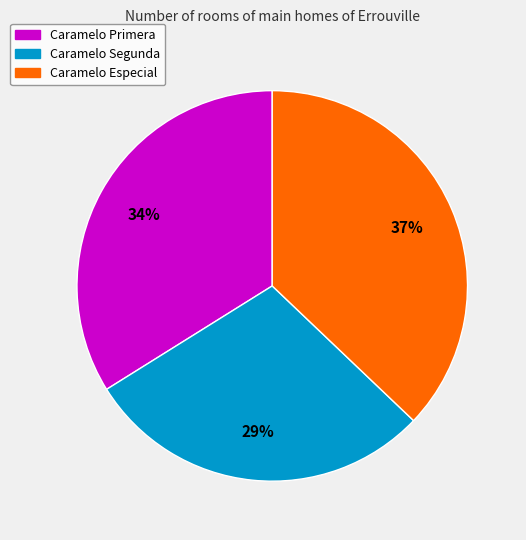

Is there any slice that represents more than half of the pie?

No